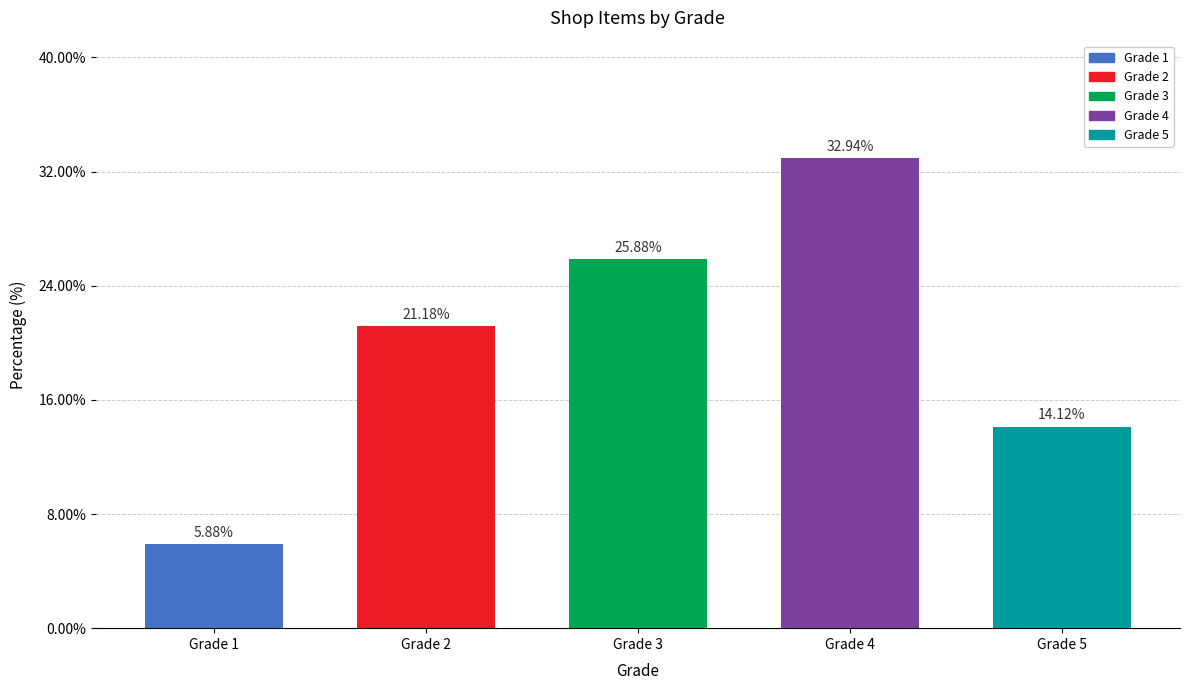

What is the average value?

20.0